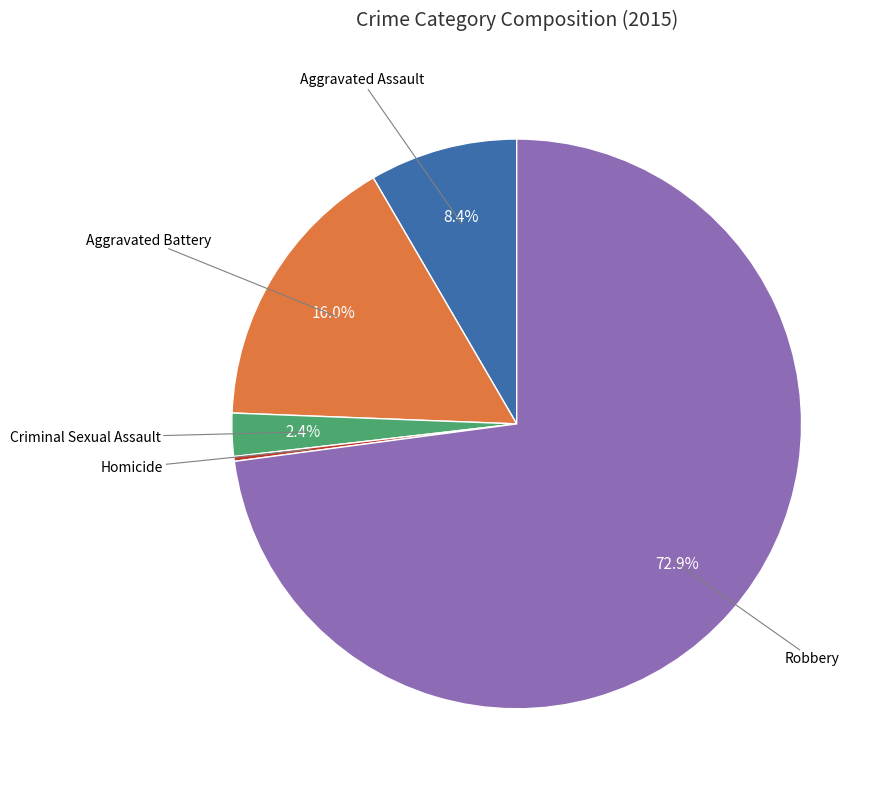

What is the largest slice in the pie chart?

Robbery